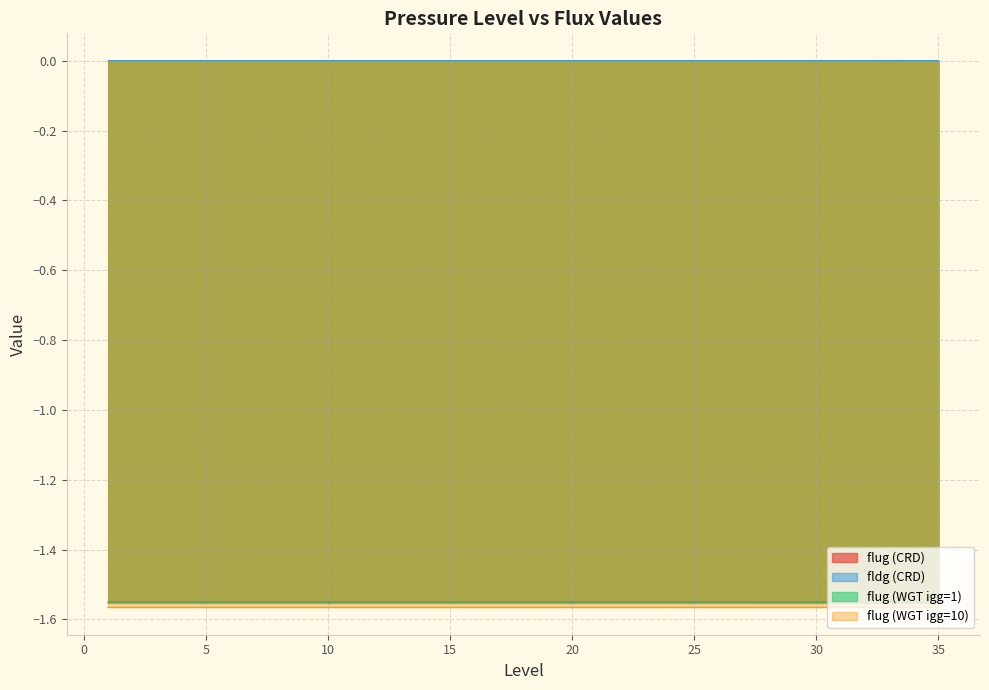

List the labels in order of flug (WGT igg=10) value, smallest first.

35, 34, 33, 32, 31, 30, 29, 28, 27, 26, 8, 9, 10, 11, 12, 13, 14, 15, 16, 17, 18, 19, 20, 1, 2, 3, 4, 5, 6, 7, 21, 25, 22, 23, 24